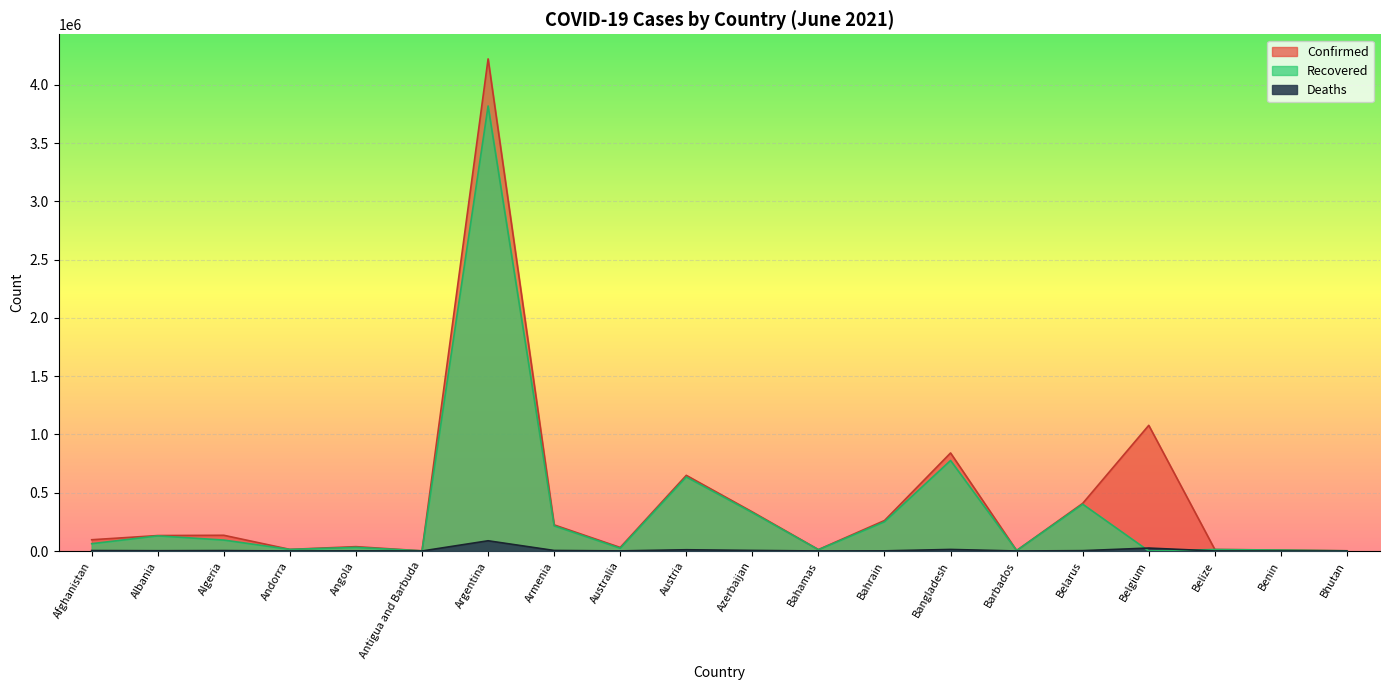

The Recovered series shows 0 at Belgium. True or false?

True